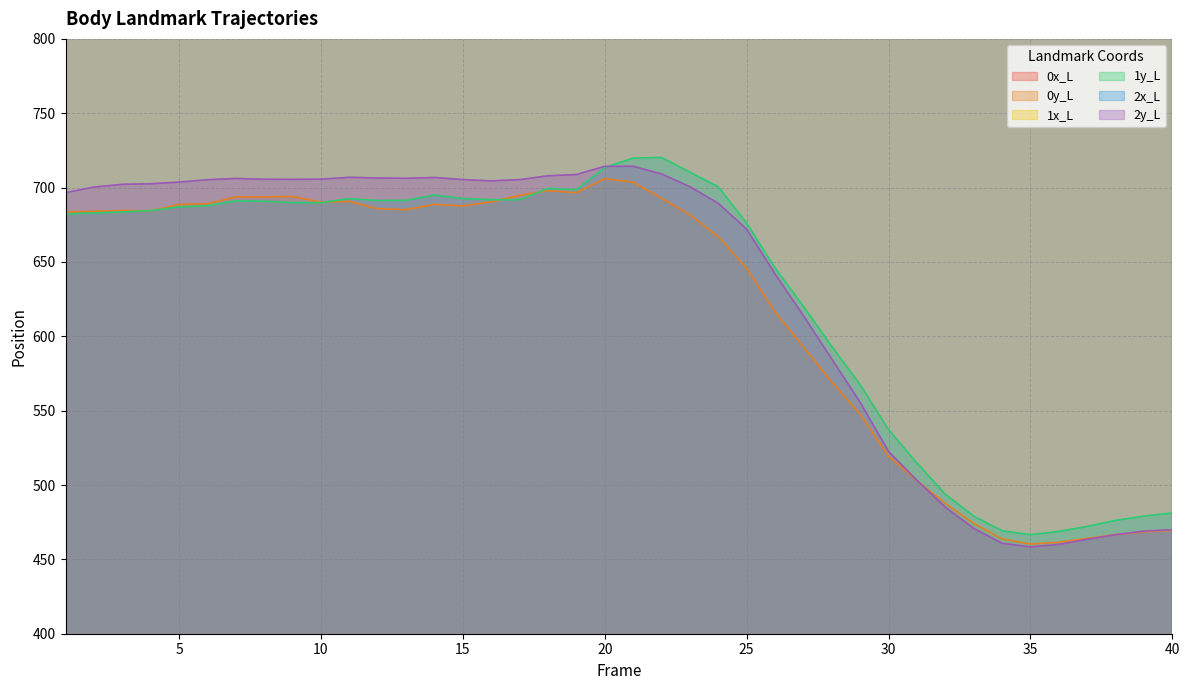

True or false: 0y_L and 0x_L cross at least once.

False